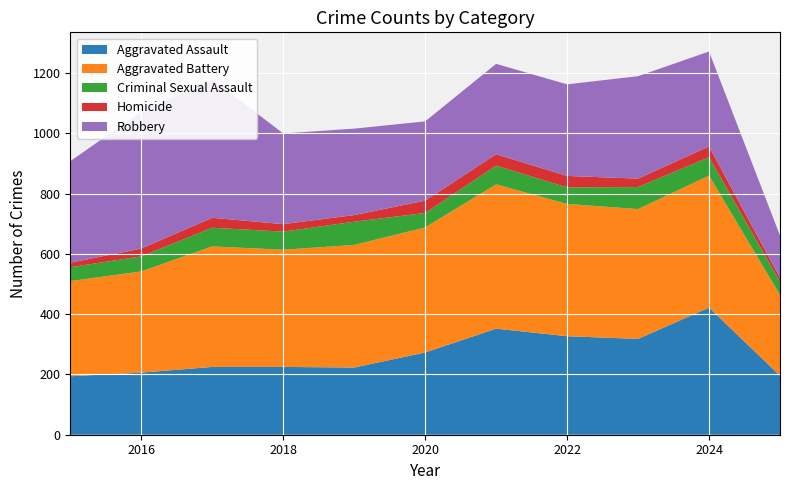

Reading left to right, extract all data points from this chart.

Aggravated Assault: 2015=194	2016=206	2017=225	2018=225	2019=223	2020=273	2021=352	2022=327	2023=318	2024=422	2025=196
Aggravated Battery: 2015=316	2016=336	2017=400	2018=389	2019=407	2020=415	2021=479	2022=439	2023=431	2024=438	2025=268
Criminal Sexual Assault: 2015=46	2016=50	2017=62	2018=60	2019=77	2020=48	2021=62	2022=55	2023=73	2024=61	2025=44
Homicide: 2015=15	2016=26	2017=33	2018=25	2019=22	2020=41	2021=38	2022=38	2023=28	2024=36	2025=13
Robbery: 2015=337	2016=454	2017=460	2018=301	2019=287	2020=263	2021=300	2022=304	2023=340	2024=315	2025=140